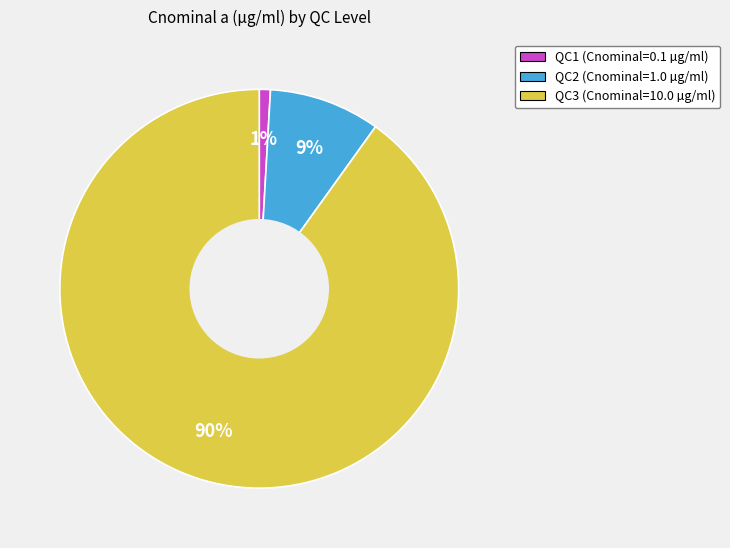

Is the sum of QC1 (Cnominal=0.1 µg/ml) and QC2 (Cnominal=1.0 µg/ml) greater than half?

No